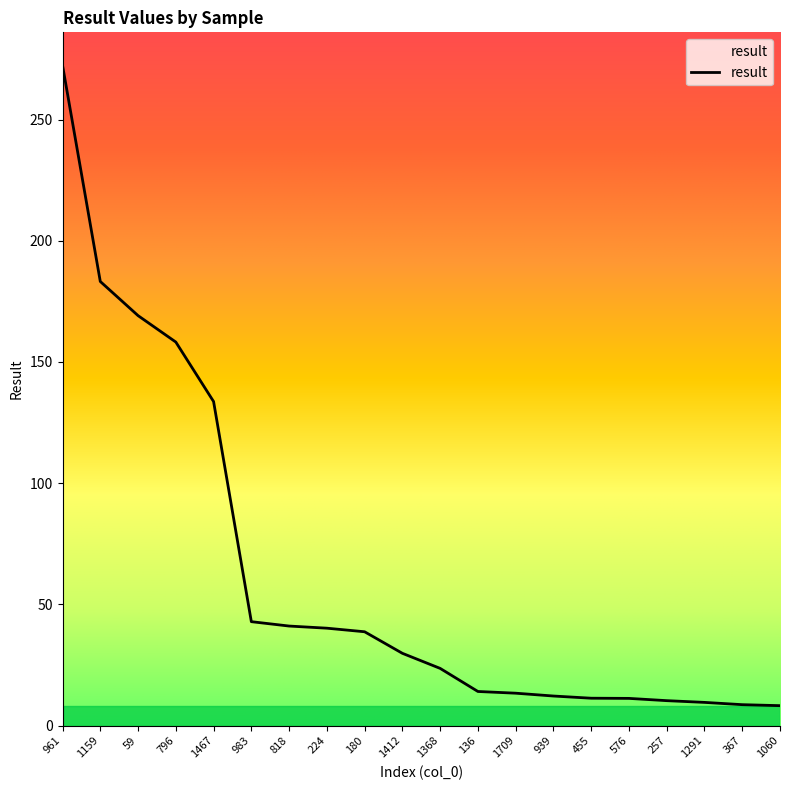

True or false: the data shows 9.6 at 1291.

True